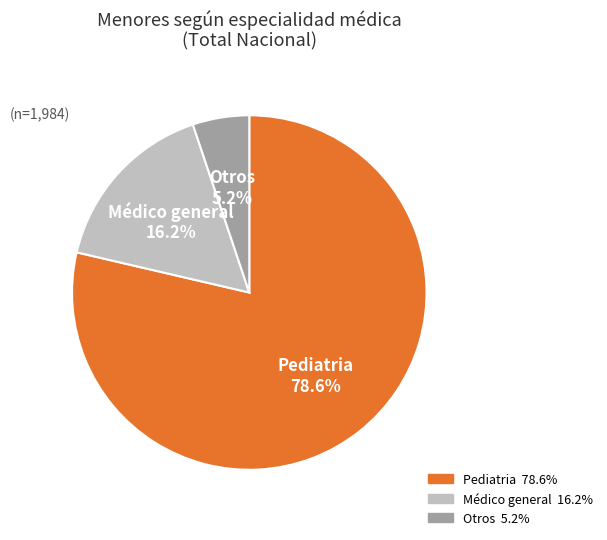

To the nearest percent, what percentage of the pie is Otros?

5%